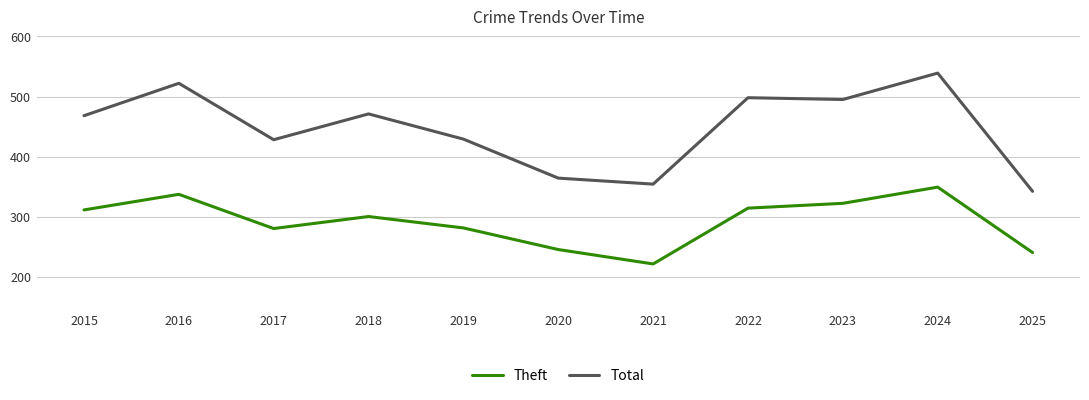

Which category has the lowest value in the Theft series?

2021